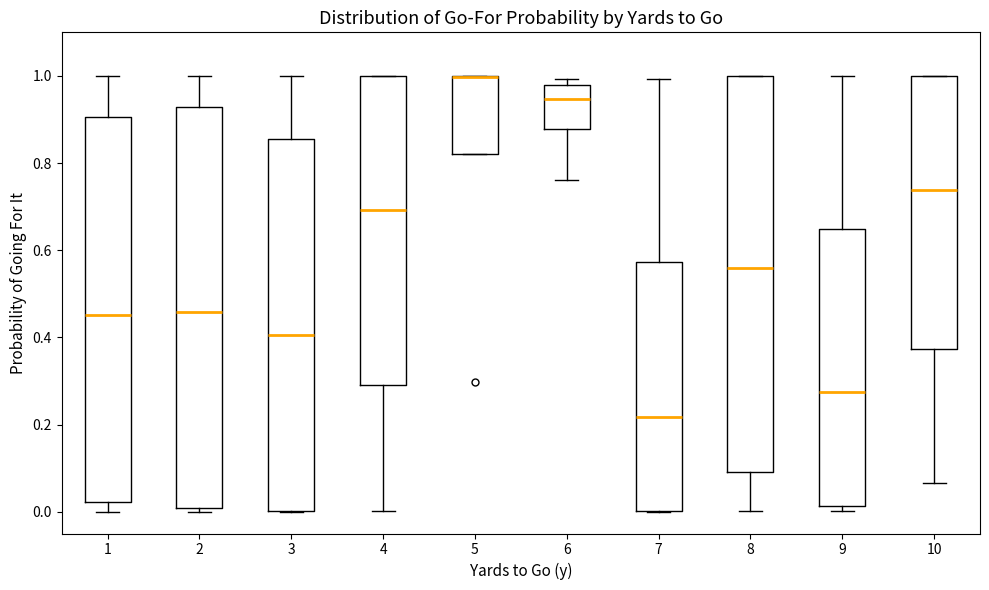

Reading left to right, transcribe this box plot: for each box, give where its median line is, the range the box spans, and where its two whiskers end, as read against the y-axis. The values are not printed on the chart, so give them approximately, as read against the axis.

1: median 0.46, box 0.02 to 0.90, whiskers 0.00 to 1.00
2: median 0.46, box 0.00 to 0.92, whiskers 0.00 (just below the box's lower edge) to 1.00
3: median 0.40, box 0.00 to 0.86, whiskers 0.00 to 1.00
4: median 0.70, box 0.28 to 1.00, whiskers 0.00 to 1.00
5: median 1.00 (drawn on the box's upper edge), box 0.82 to 1.00, whiskers 0.82 to 1.00
6: median 0.94, box 0.88 to 0.98, whiskers 0.76 to 1.00
7: median 0.22, box 0.00 to 0.58, whiskers 0.00 to 1.00
8: median 0.56, box 0.10 to 1.00, whiskers 0.00 to 1.00
9: median 0.28, box 0.02 to 0.64, whiskers 0.00 to 1.00
10: median 0.74, box 0.38 to 1.00, whiskers 0.06 to 1.00